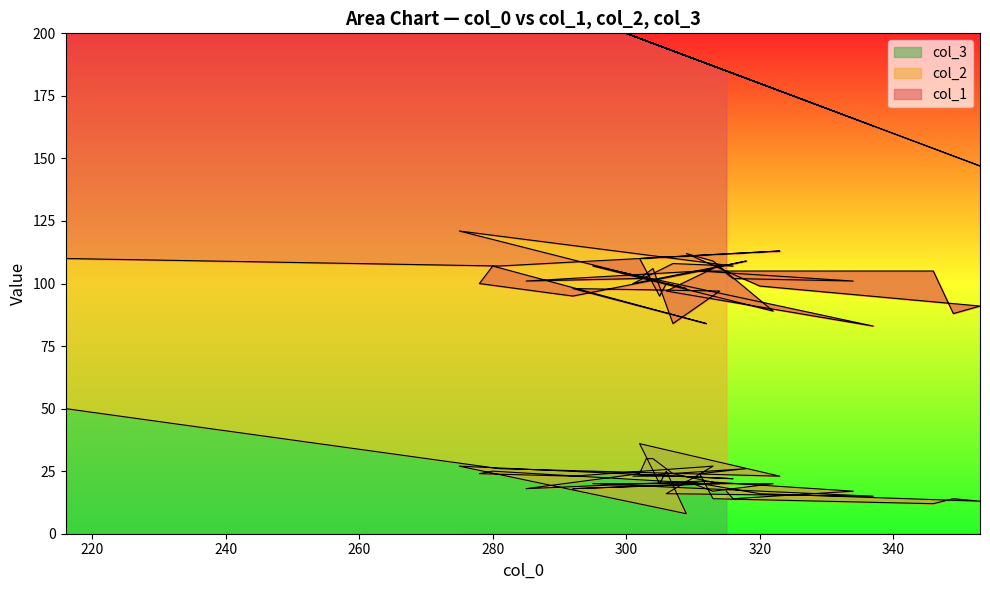

What is the difference between the second highest and second lowest values in the col_3 series?

24